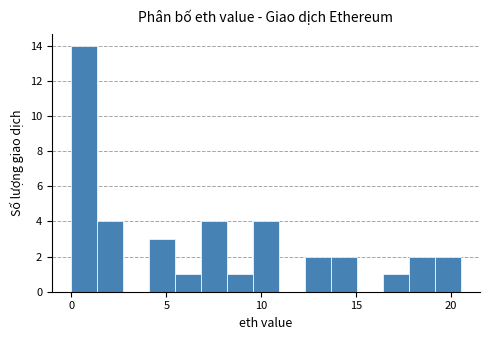

Around what value on the x-axis is the tallest bar? Give the approximate position of its centre, as read against the axis.

0.5